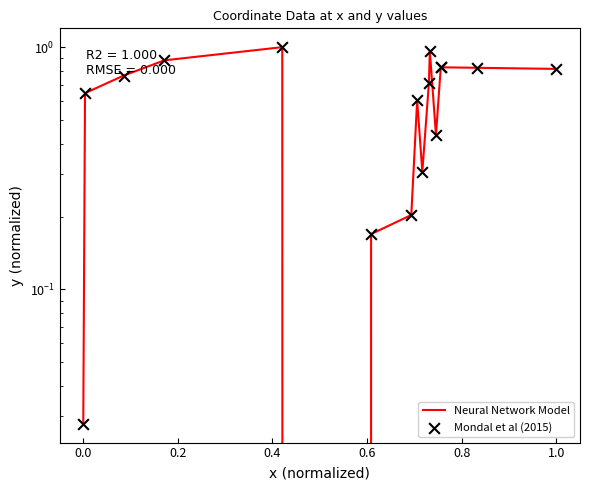

What are all the series names shown in the legend?

Neural Network Model, Mondal et al (2015)